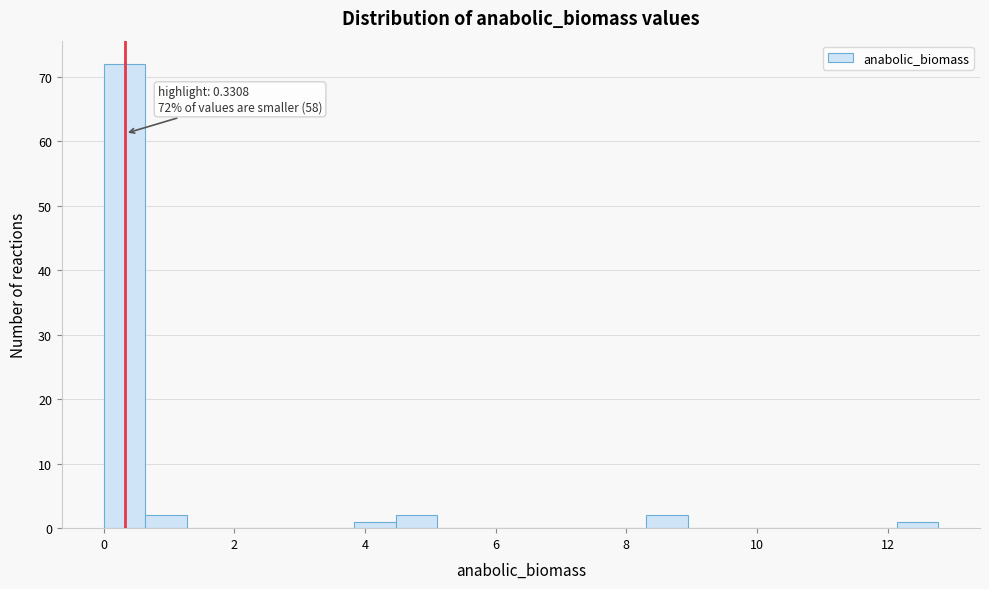

Read against the x-axis, roughly where is the centre of the tallest bar?

0.4